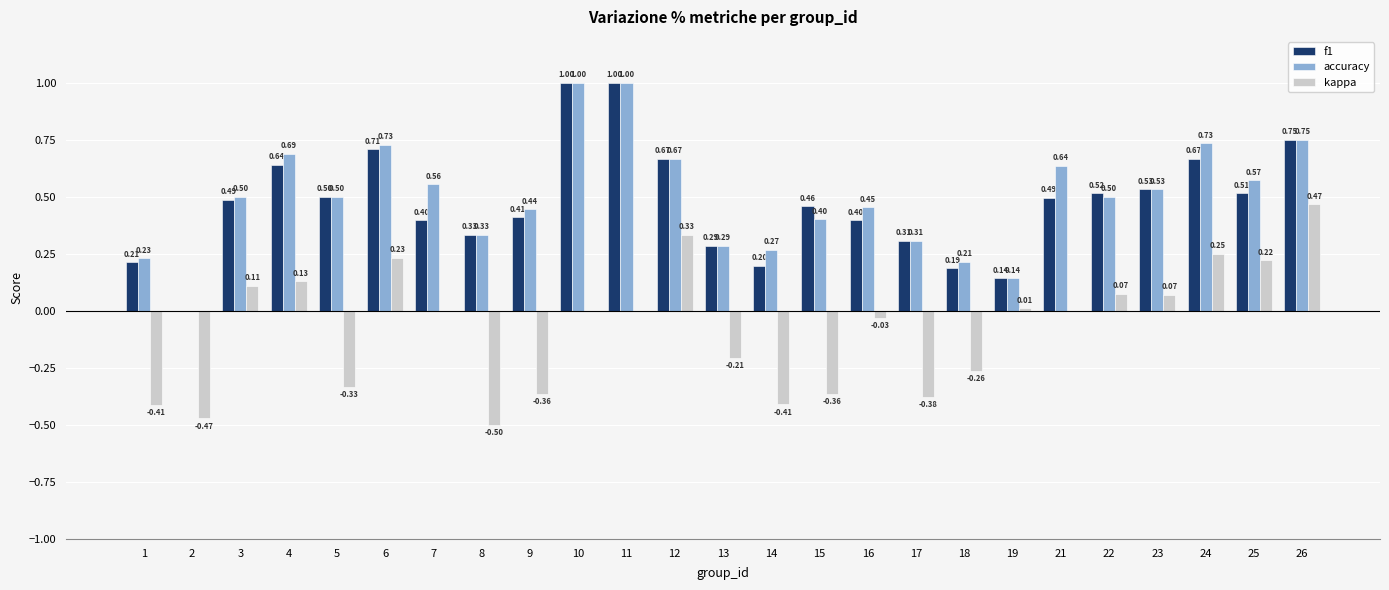

The value of f1 at 10 is 1.4. True or false?

False